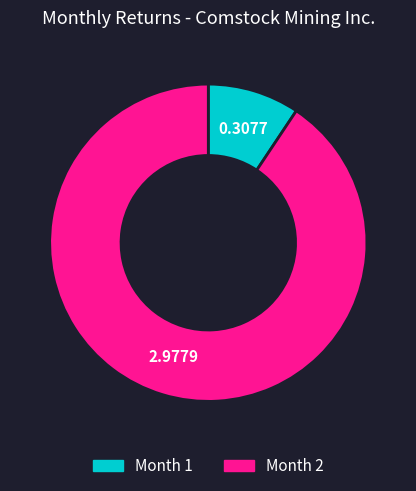

Do Month 1 and Month 2 together represent more than half of the pie?

Yes